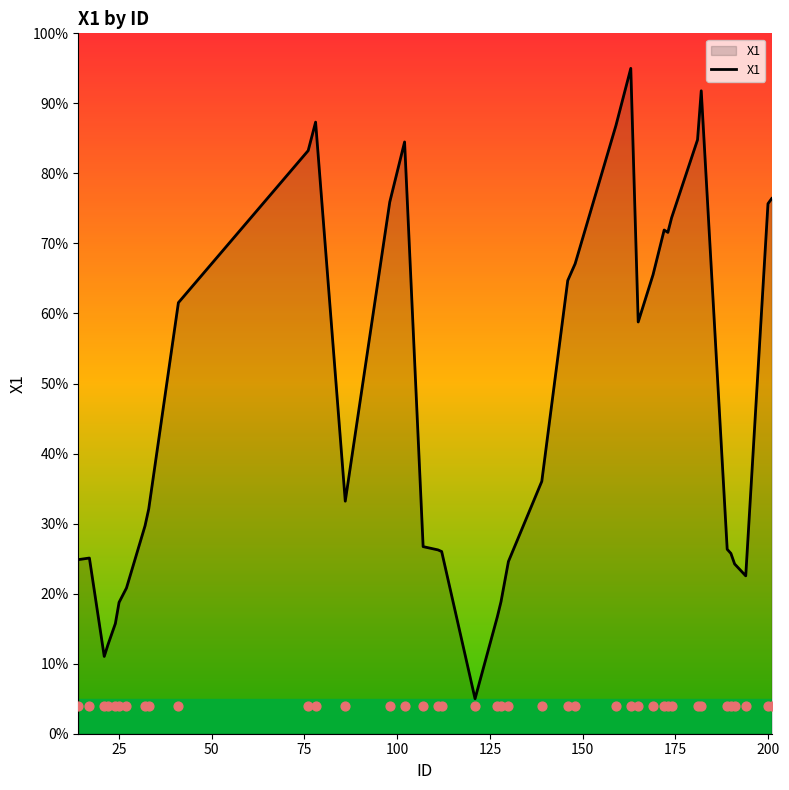

What is the highest value of the X1 series?

95.0